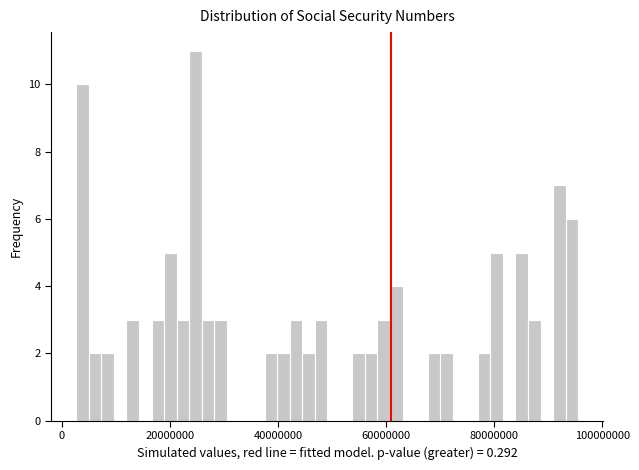

Around what value on the x-axis is the tallest bar? Give the approximate position of its centre, as read against the axis.

24000000